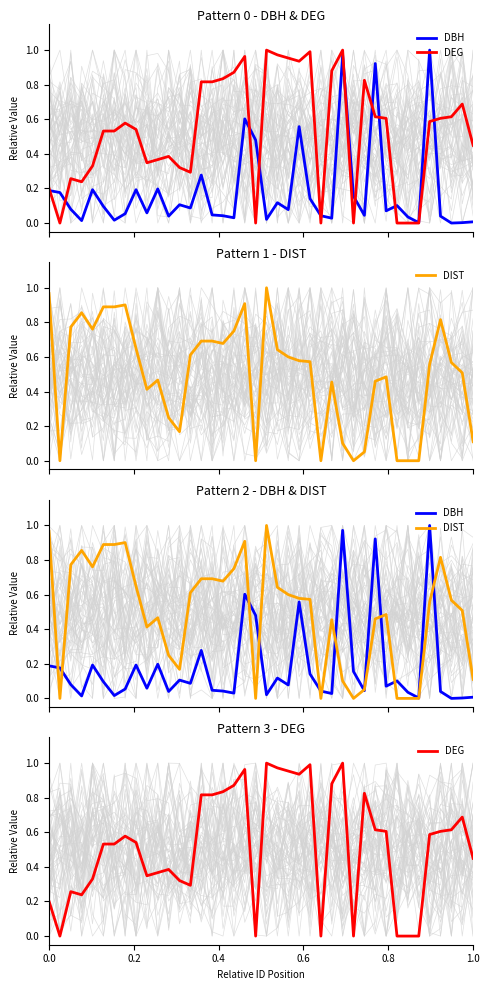

How many series are shown in this chart?

3